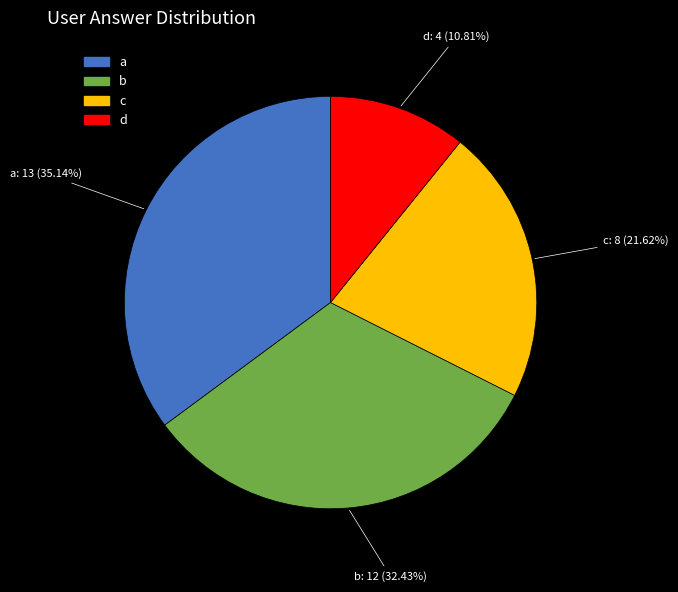

Rank the categories by value from highest to lowest.

a, b, c, d